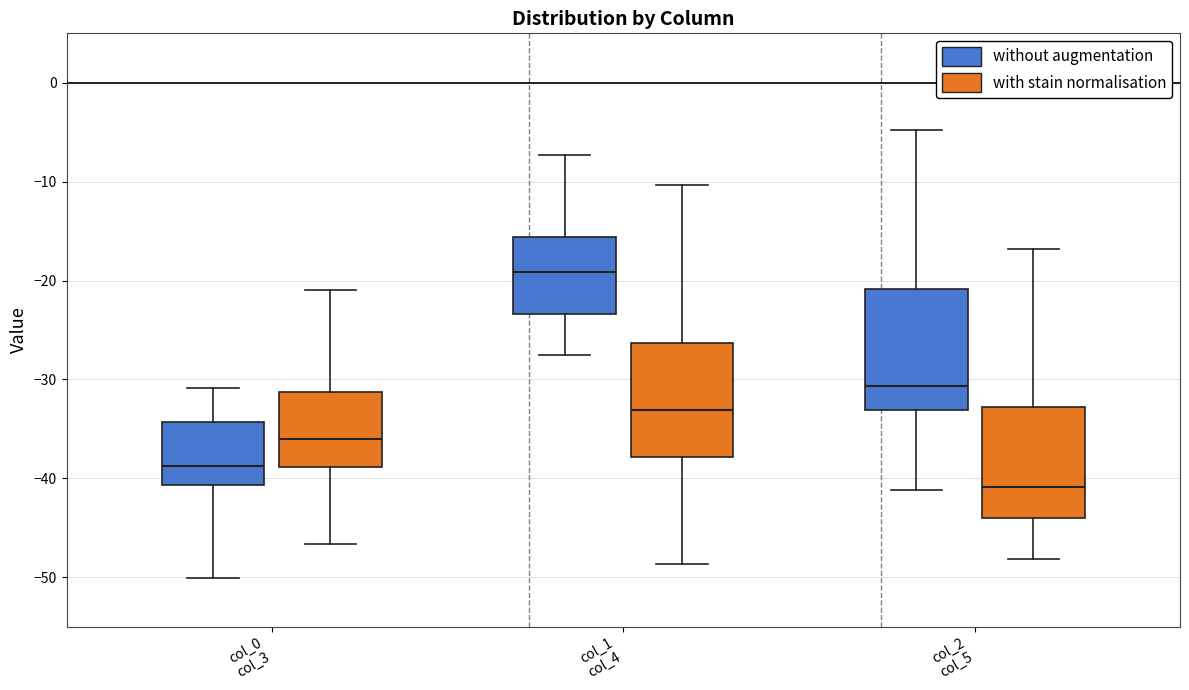

Reading left to right, read every box against the y-axis: the position of its median line, the range the box covers, and the ends of its whiskers. The values are not printed on the chart, so give them approximately, as read against the axis.

col_0 col_3 (without augmentation): median -39, box -41 to -34, whiskers -50 to -31
col_0 col_3 (with stain normalisation): median -36, box -39 to -31, whiskers -47 to -21
col_1 col_4 (without augmentation): median -19, box -23 to -16, whiskers -28 to -7
col_1 col_4 (with stain normalisation): median -33, box -38 to -26, whiskers -49 to -10
col_2 col_5 (without augmentation): median -31, box -33 to -21, whiskers -41 to -5
col_2 col_5 (with stain normalisation): median -41, box -44 to -33, whiskers -48 to -17